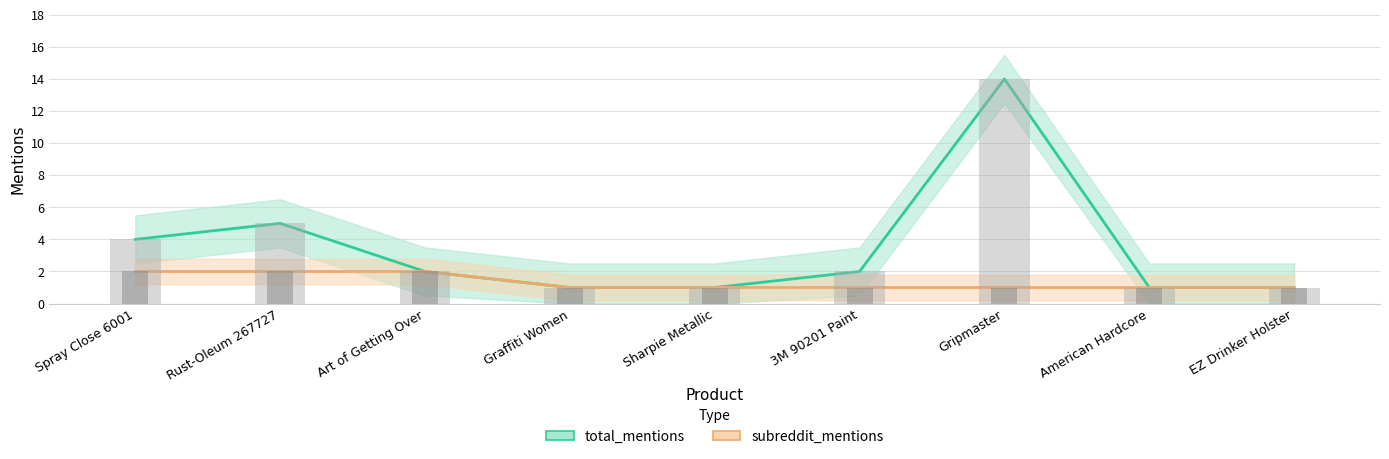

What is the label of the 1st bar from the right?

EZ Drinker Holster